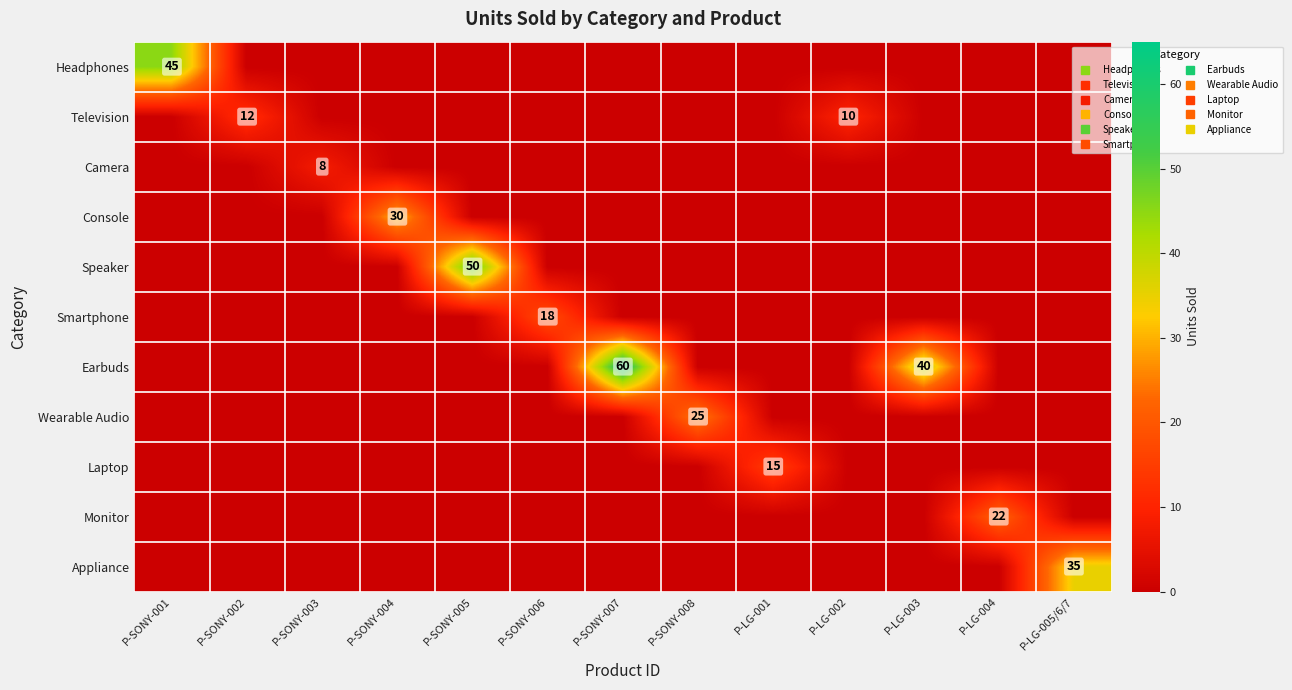

What is the difference between the highest and lowest values at P-SONY-008?

25